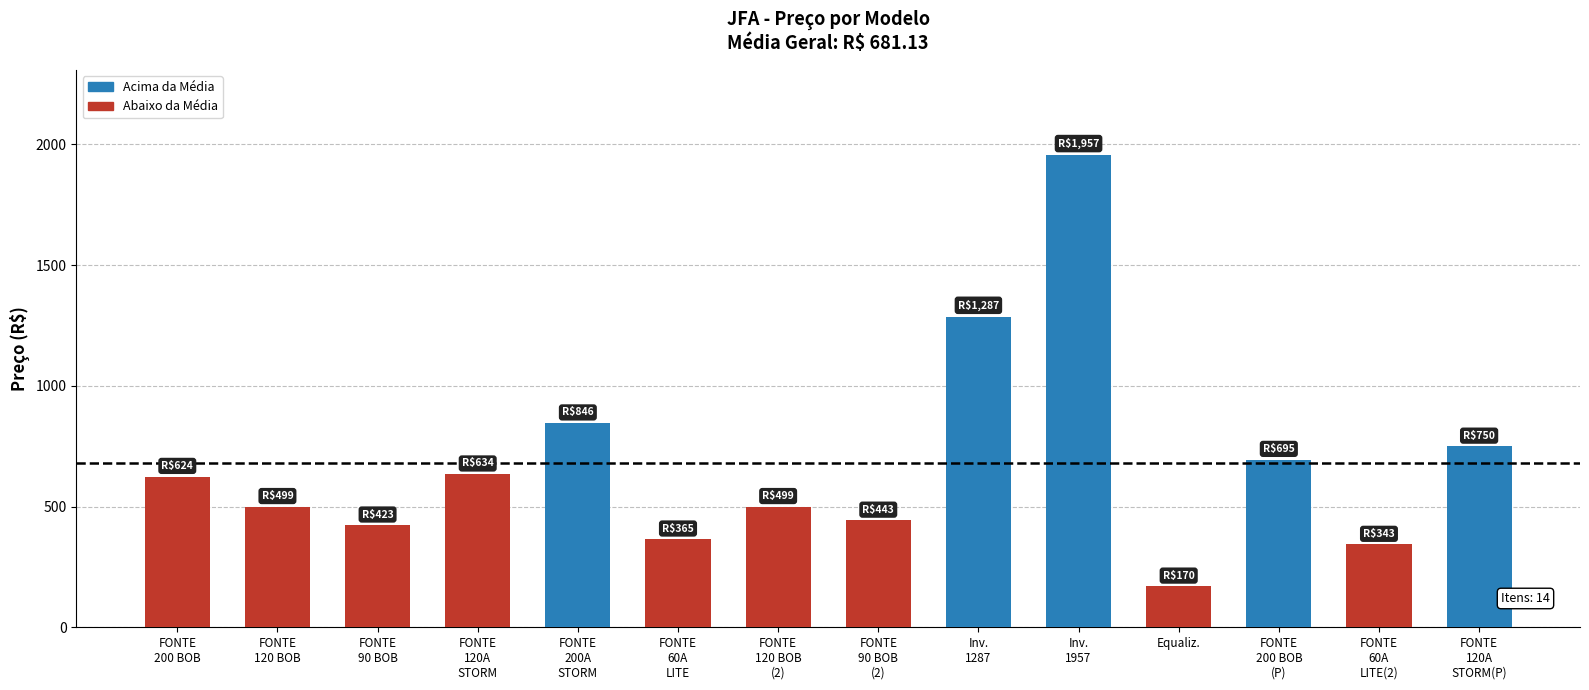

What is the maximum value shown in the chart?

1957.0